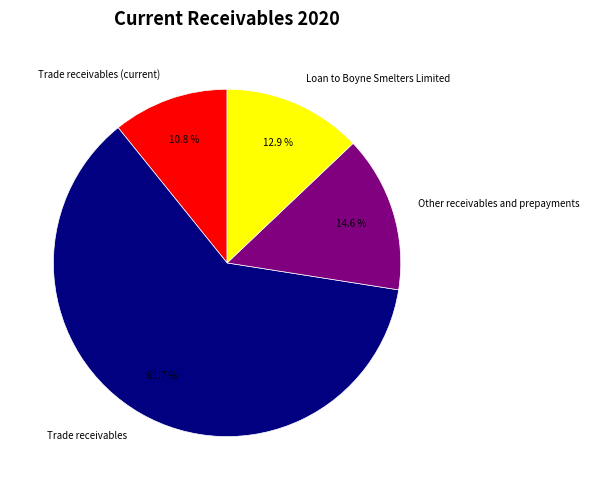

To the nearest percent, what is the difference between the Loan to Boyne Smelters Limited and Trade receivables slice percentages?

49%